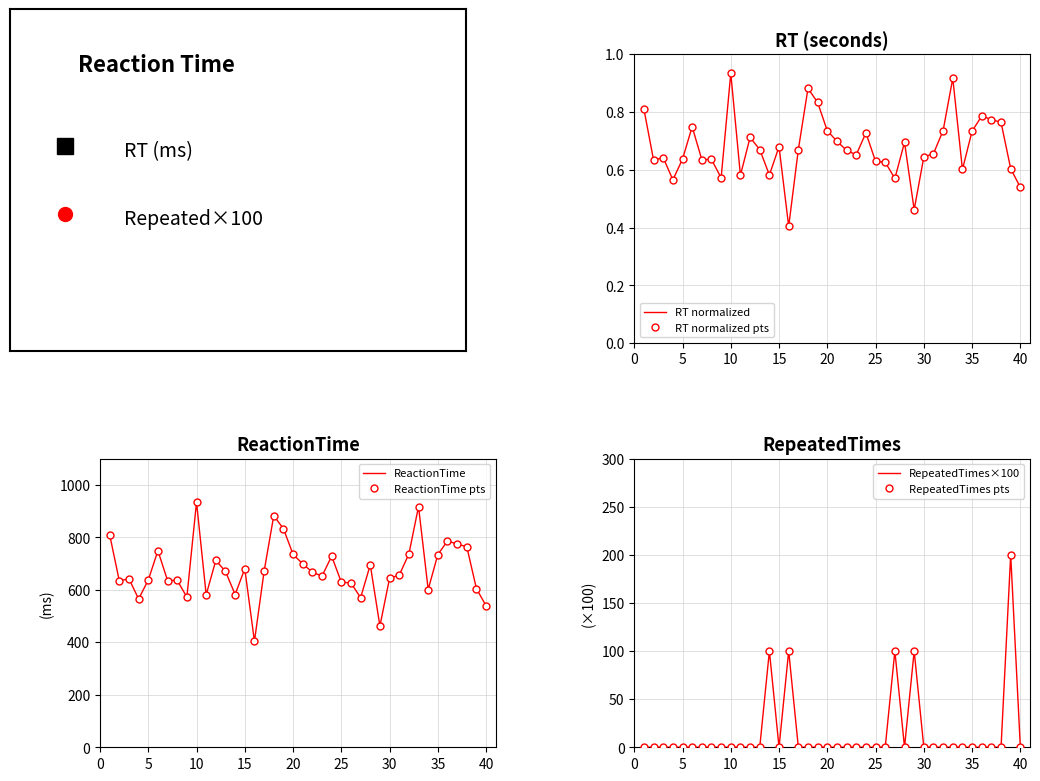

True or false: RT normalized and ReactionTime pts intersect in this chart.

False